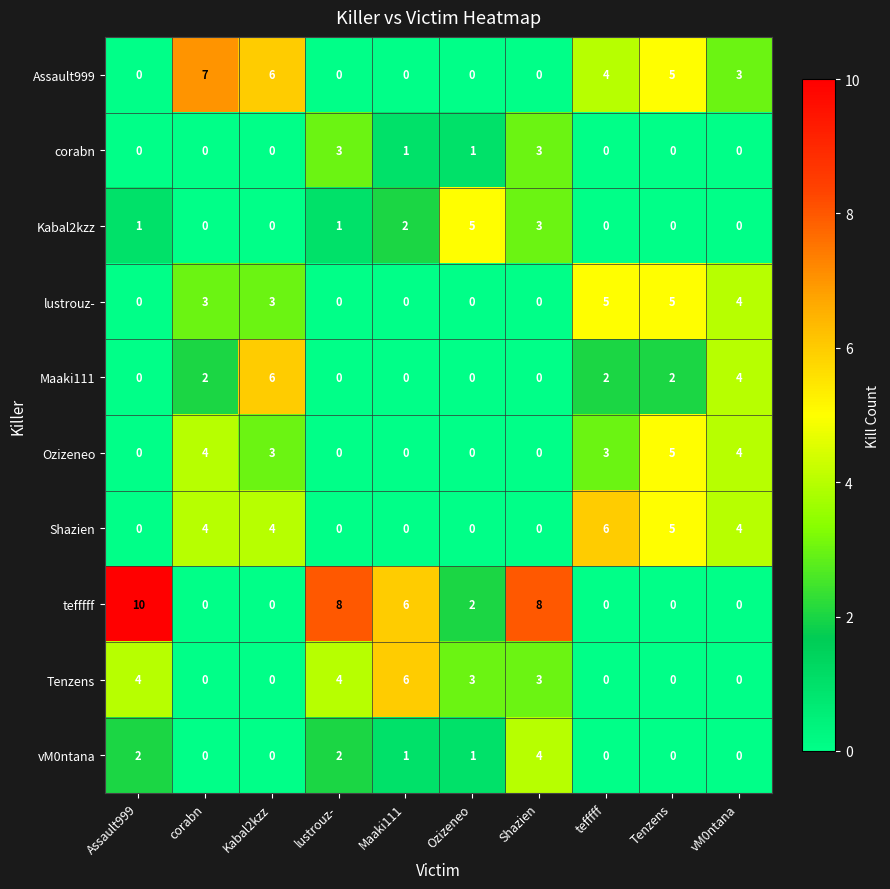

Is the value of Kabal2kzz at Ozizeneo greater than the value of Tenzens at Kabal2kzz?

Yes